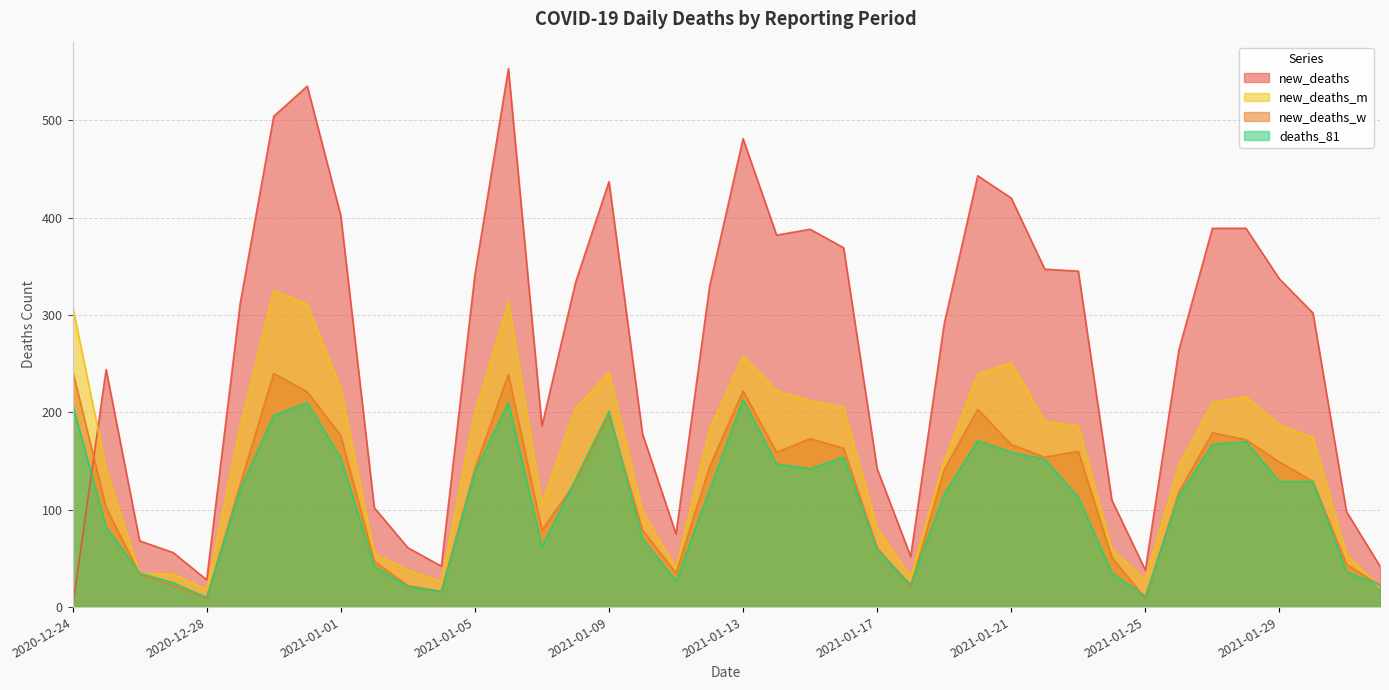

True or false: new_deaths_m has more than 2 interior local peaks.

True